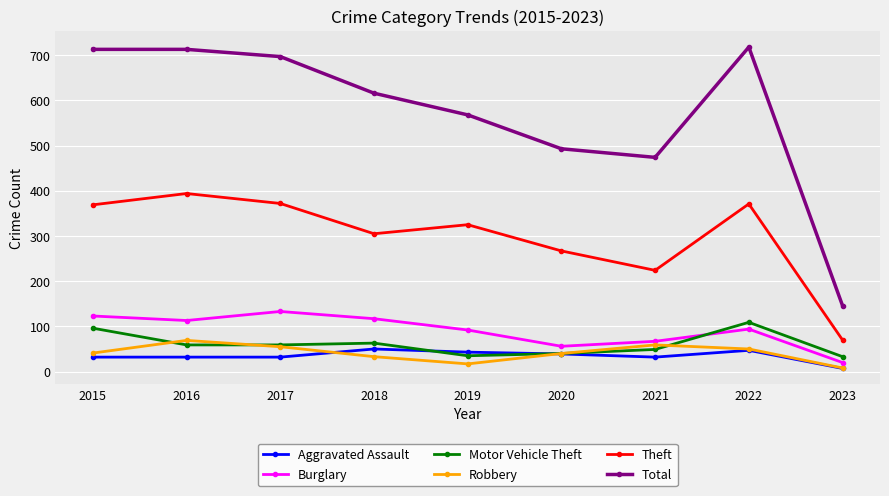

The value of Burglary at 2022 is 94. True or false?

True